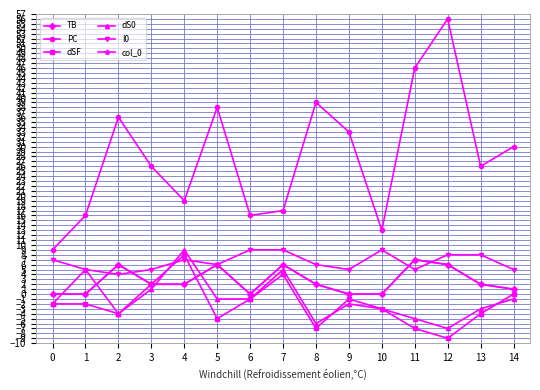

True or false: TB has a value of -3 at 6.

False